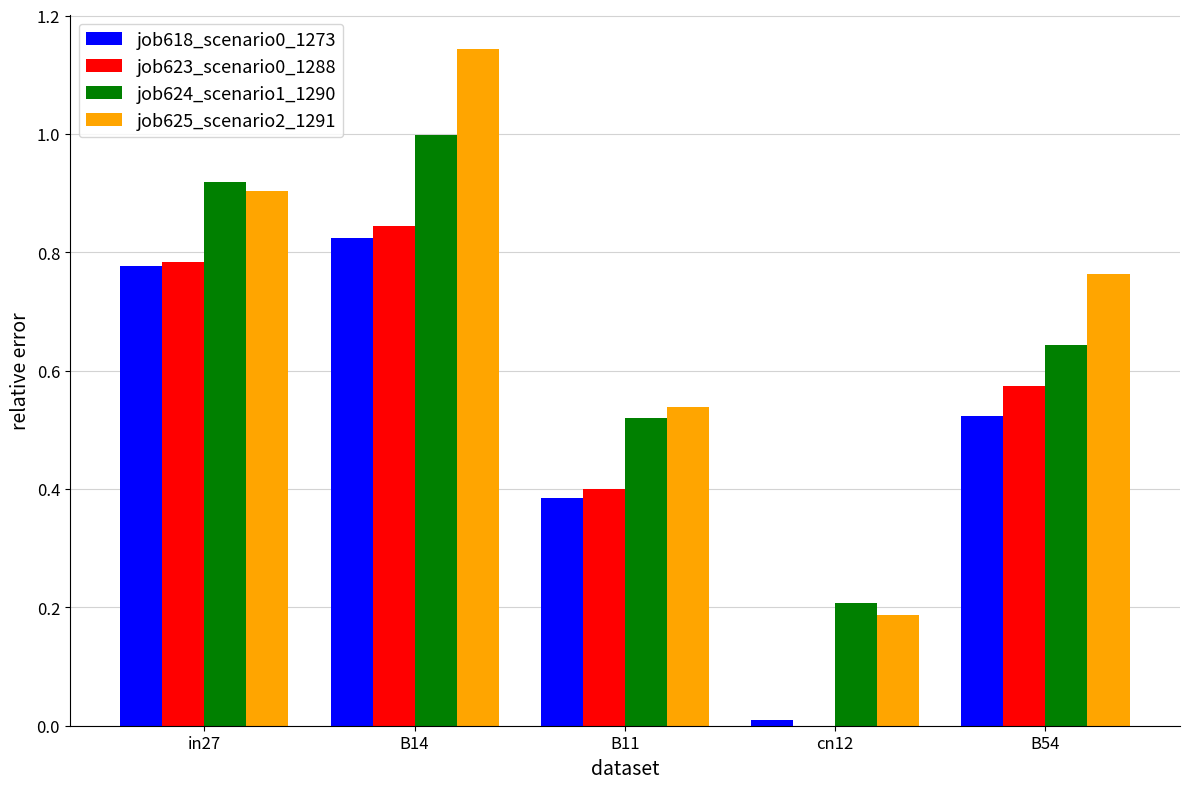

What is the difference between the job624_scenario1_1290 values at B54 and in27?

0.3